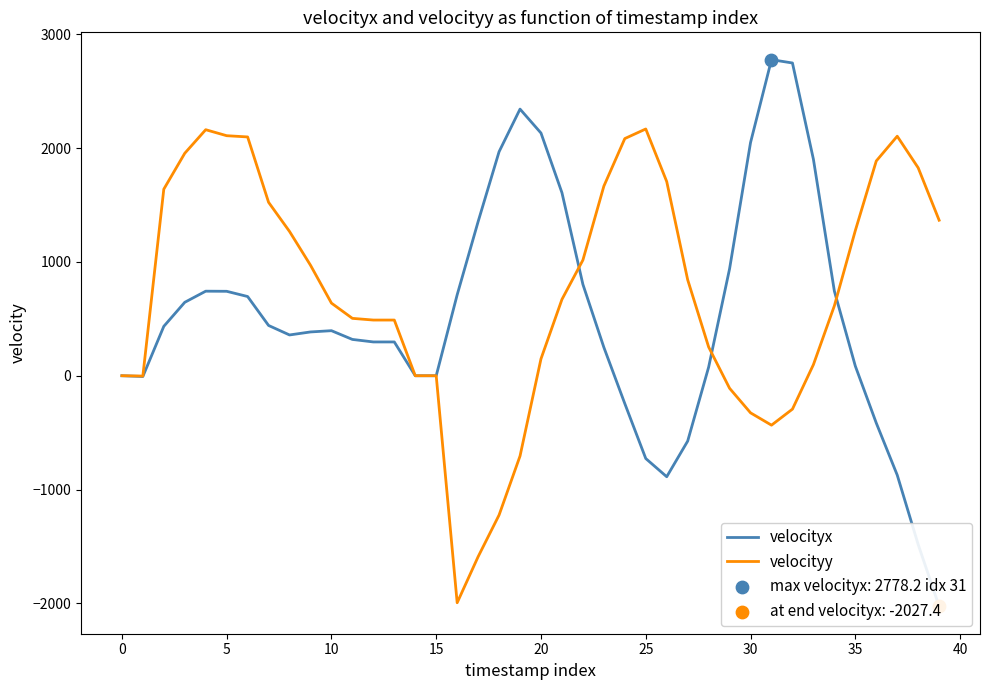

Which series has the largest Y range (max minus min)?

velocityx